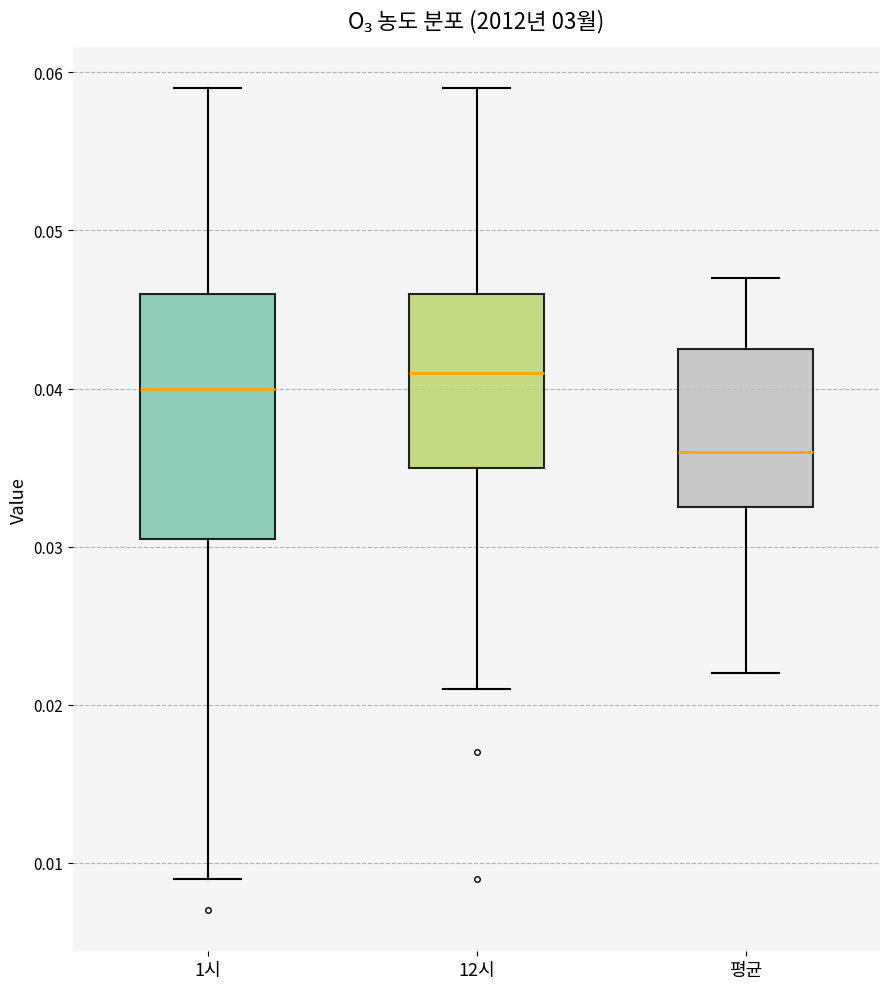

Reading left to right, read every box against the y-axis: the position of its median line, the range the box covers, and the ends of its whiskers. The values are not printed on the chart, so give them approximately, as read against the axis.

1시: median 0.040, box 0.031 to 0.046, whiskers 0.009 to 0.059
12시: median 0.041, box 0.035 to 0.046, whiskers 0.021 to 0.059
평균: median 0.036, box 0.033 to 0.043, whiskers 0.022 to 0.047